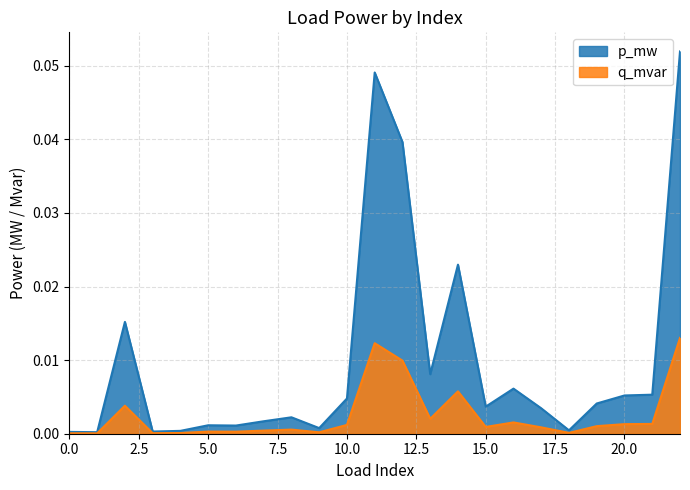

How many lines are shown in the chart?

2